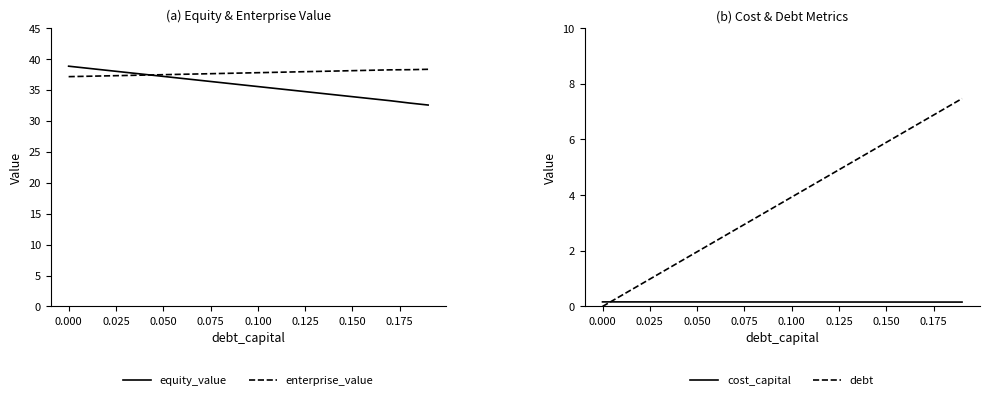

True or false: equity_value and cost_capital intersect in this chart.

False